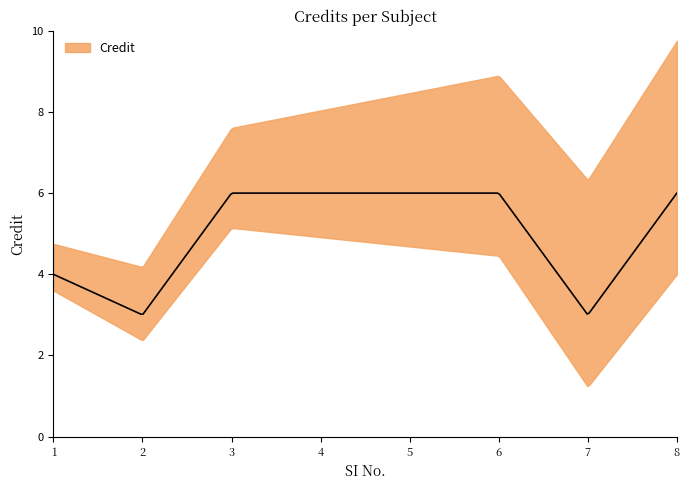

What is the difference between the maximum and minimum values?

3